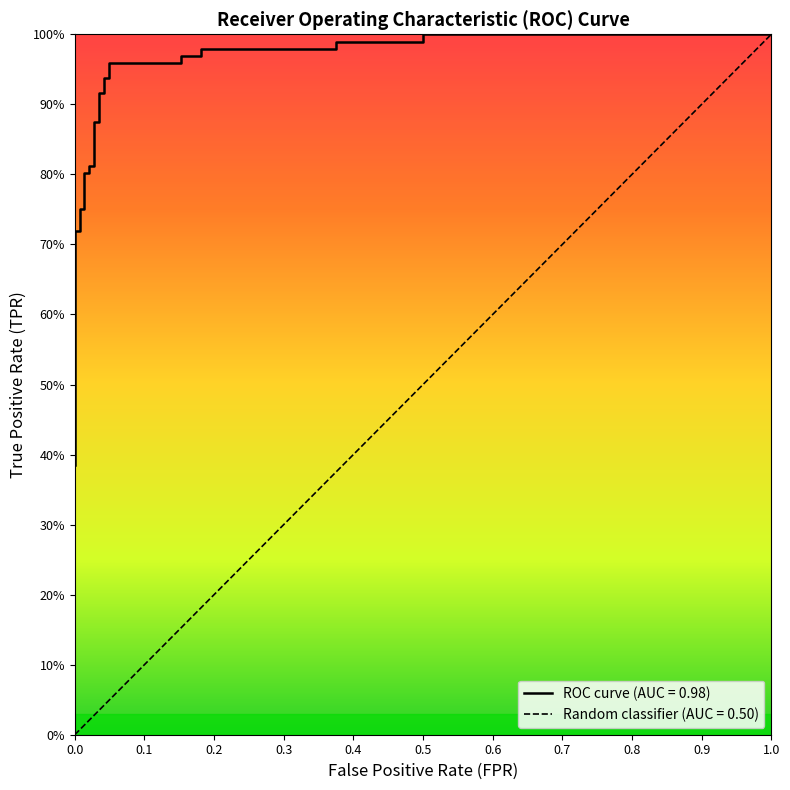

What is the difference between the maximum and second lowest values?

0.6